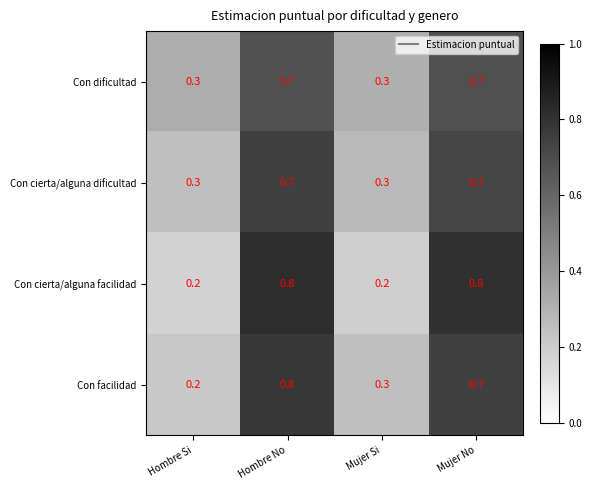

What is the sum of the Con dificultad values at Hombre No and Mujer Si?

1.0